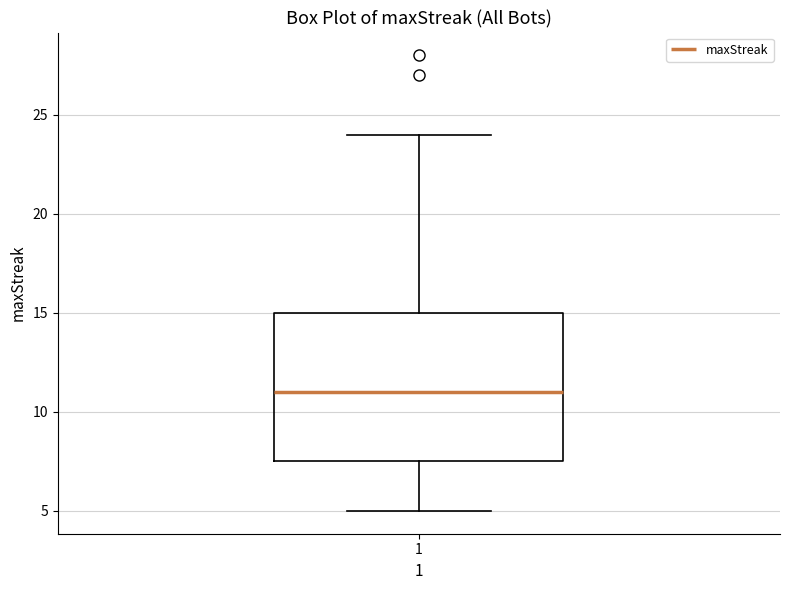

Transcribe this box plot: give where the median line is, the range the box spans, and where the two whiskers end, as read against the y-axis. The values are not printed on the chart, so give them approximately, as read against the axis.

median 11.0, box 7.5 to 15.0, whiskers 5.0 to 24.0